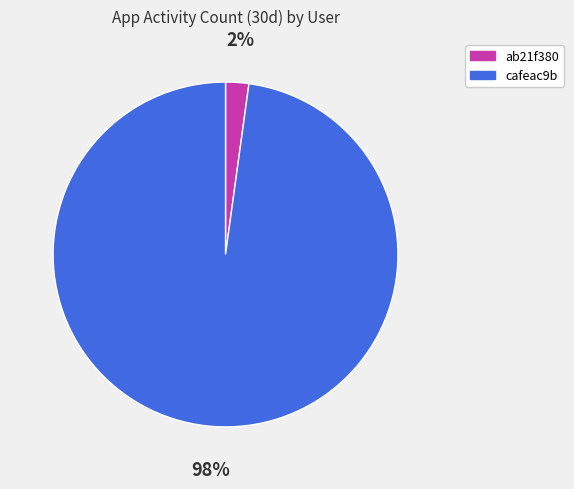

True or false: ab21f380 accounts for 12% of the total.

False